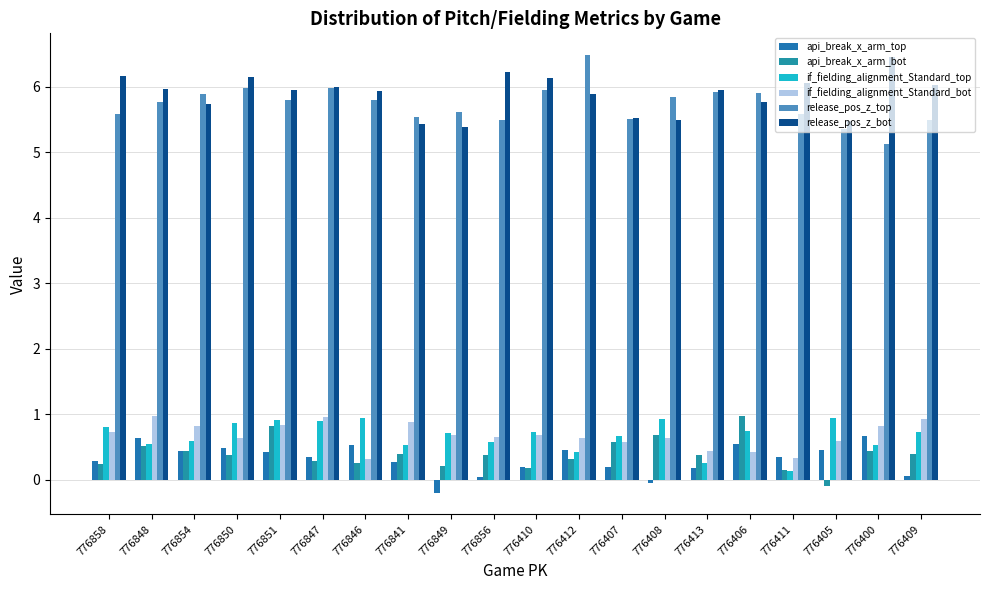

What is the label of the 5th bar from the left?

776851